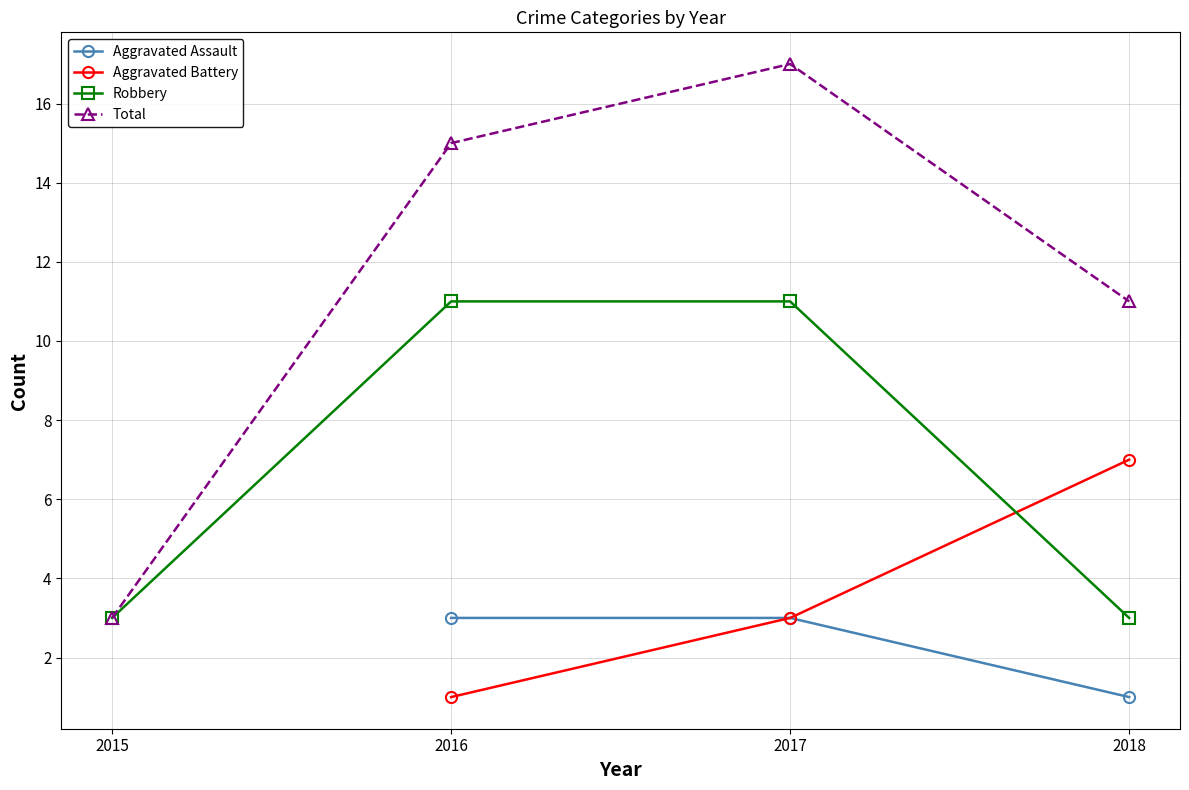

True or false: Total and Aggravated Battery cross at least once.

False